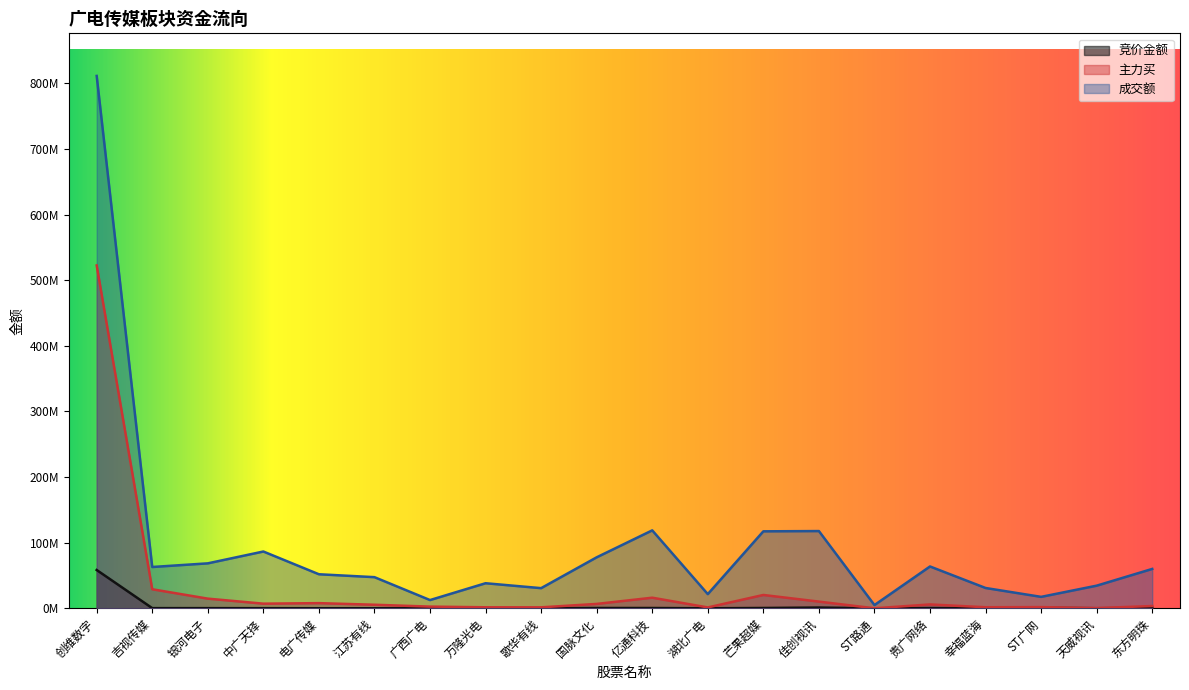

Which series changed the most between 电广传媒 and 东方明珠?

成交额